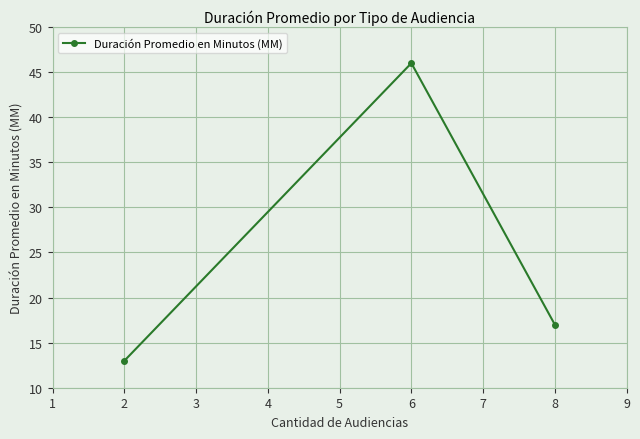

What is the value of the 3rd point from the left?

17